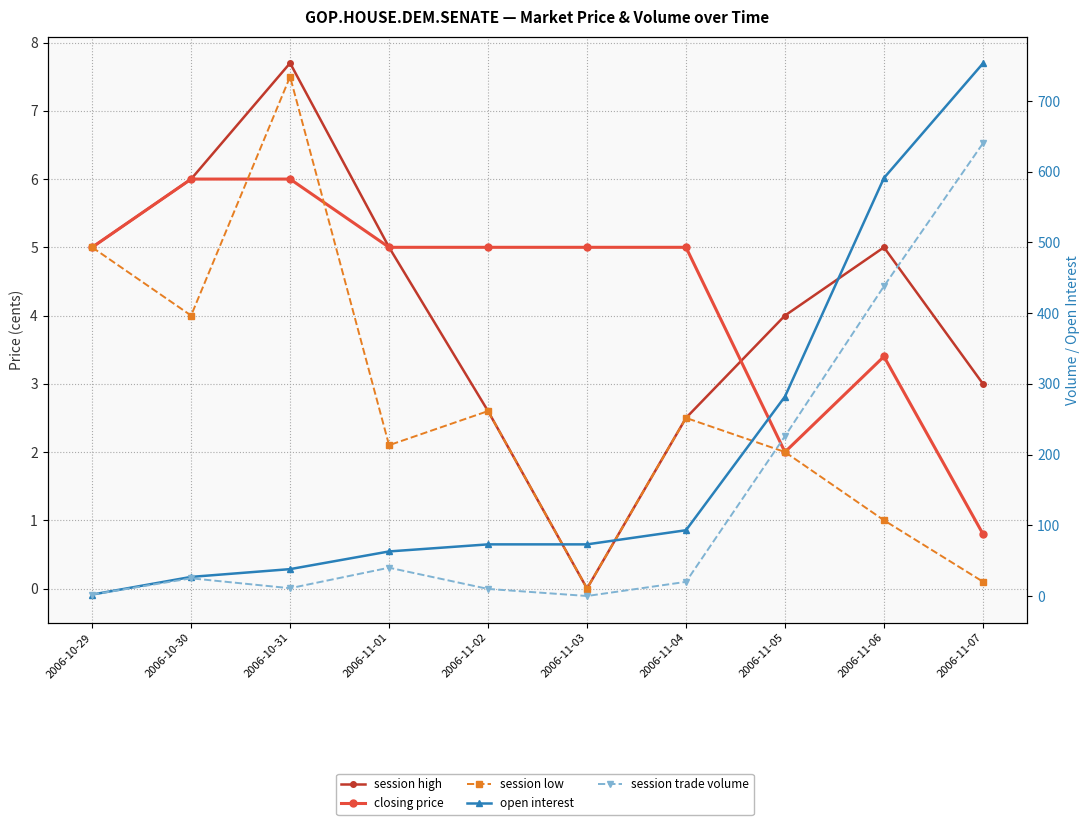

At how many categories does at least one series exceed 613?

1